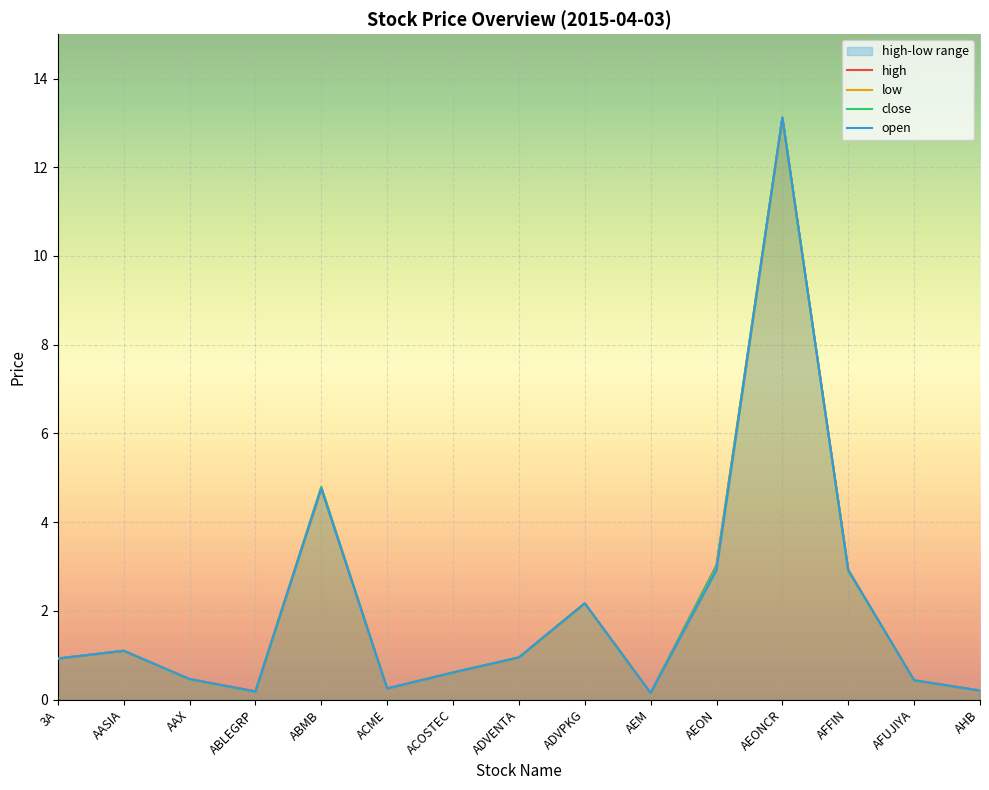

Which series has the largest total across all categories?

high